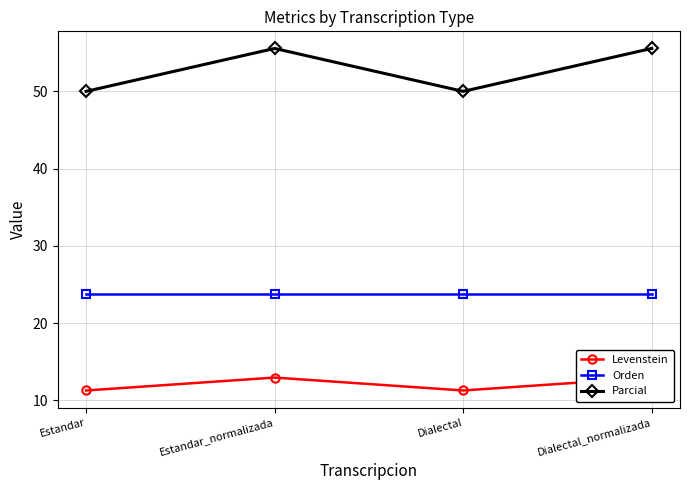

What is the sum of the Parcial values at Estandar_normalizada and Dialectal?

105.6